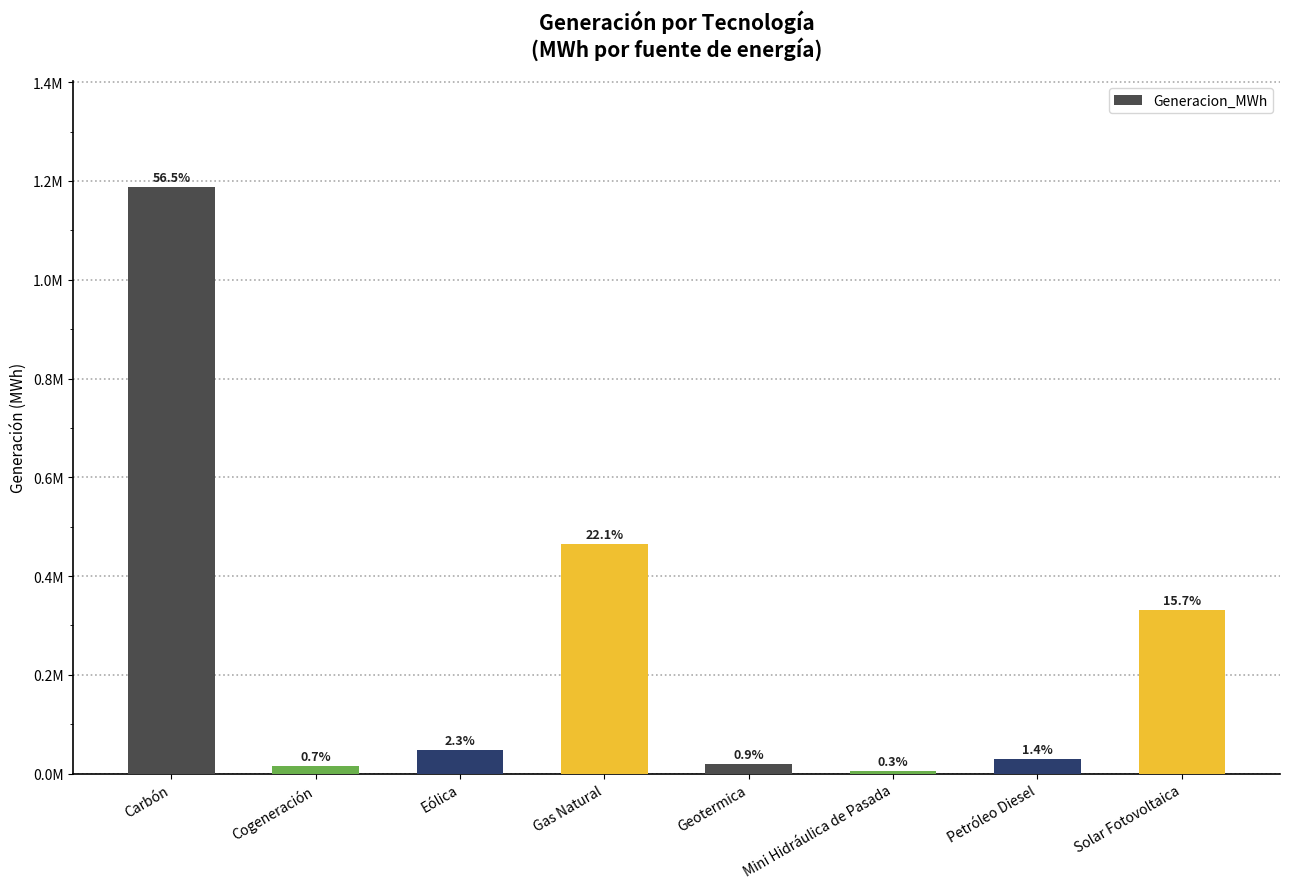

Where does the data first go above 47730?

Carbón